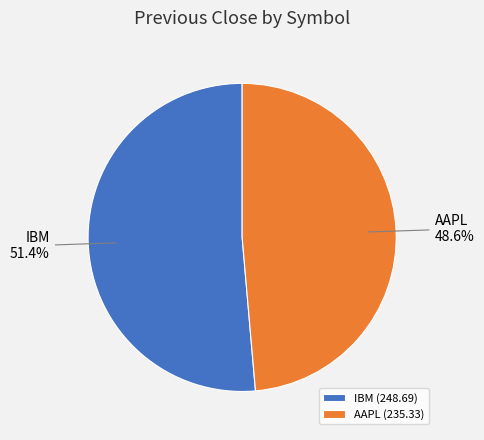

To the nearest percent, what is the combined percentage of IBM and AAPL?

100%